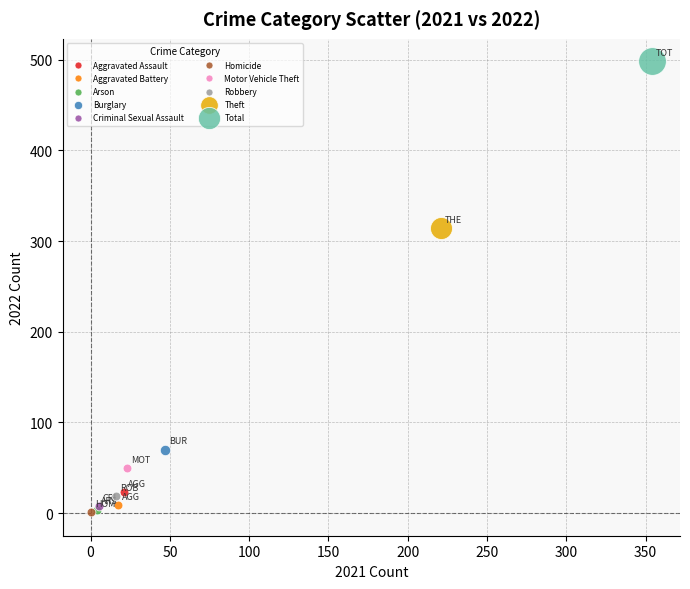

Which series contains the highest Y value?

Total